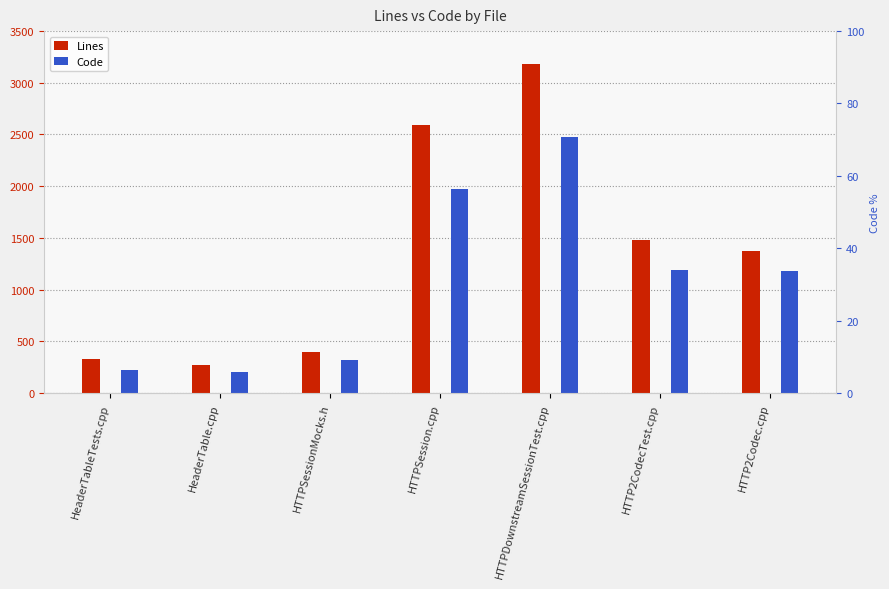

What is the greatest value displayed?

3186